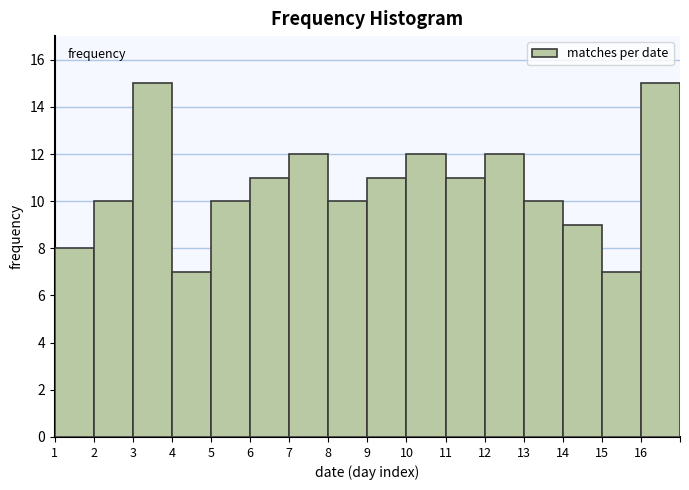

Reading left to right, extract all data points from this chart.

8	10	15	7	10	11	12	10	11	12	11	12	10	9	7	15